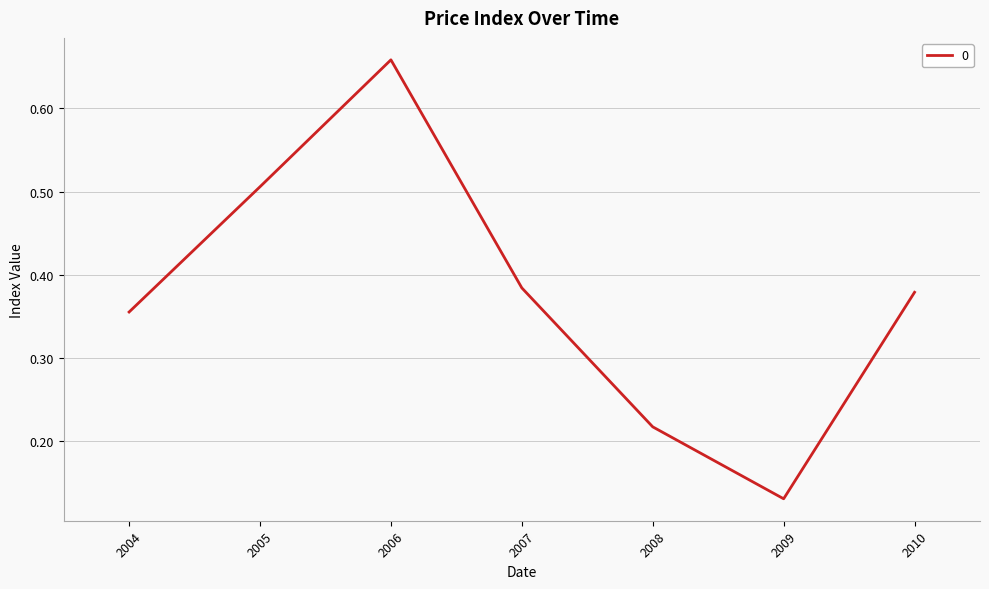

How many lines are shown in the chart?

1